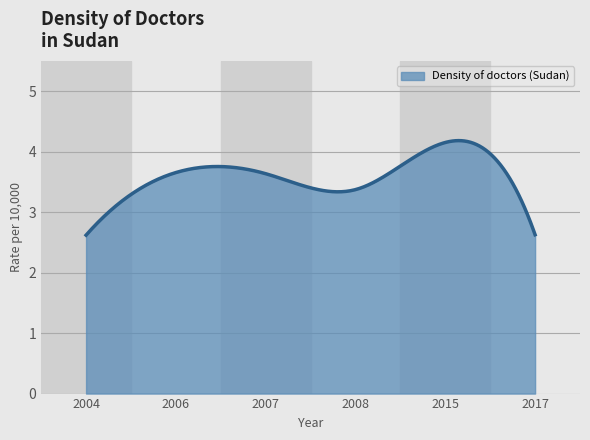

What is the maximum value shown in the chart?

4.2